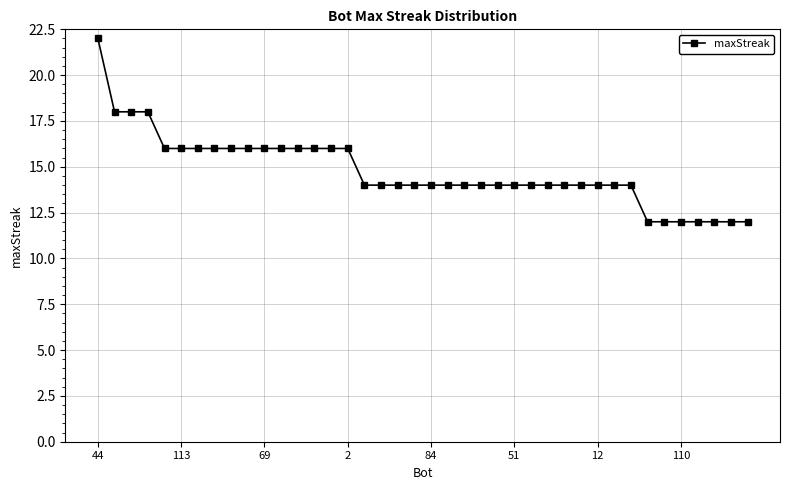

What is the greatest value displayed?

22